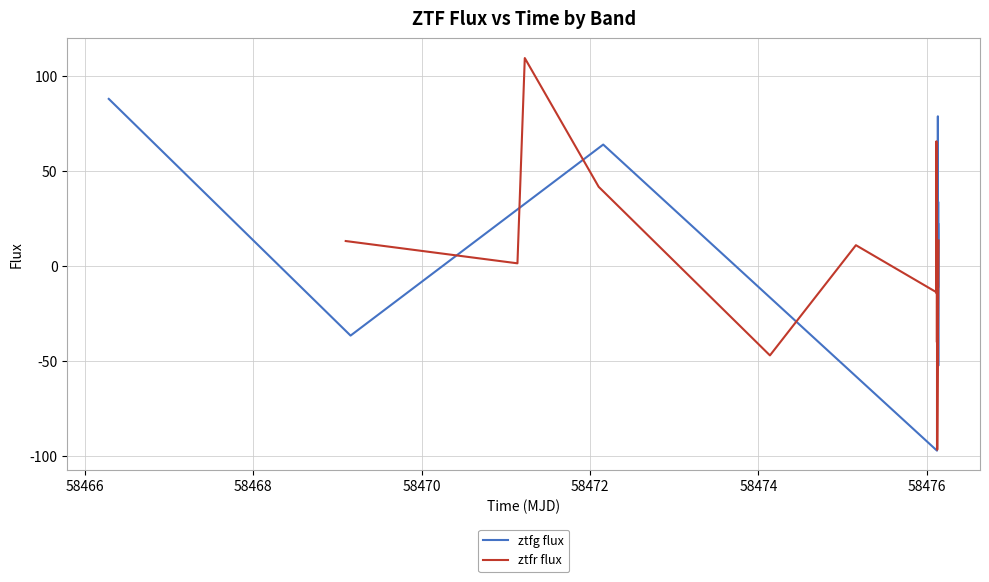

In ztfg flux, how many points are lower than both neighbors (excluding endpoints)?

7